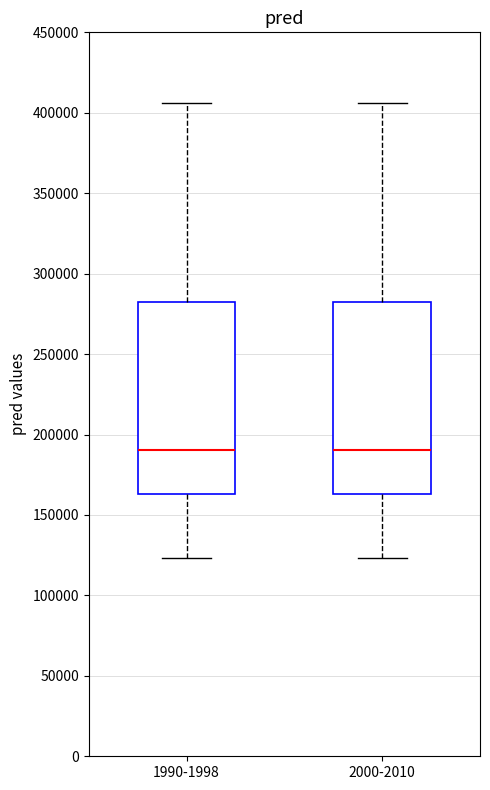

Reading left to right, transcribe this box plot: for each box, give where its median line is, the range the box spans, and where its two whiskers end, as read against the y-axis. The values are not printed on the chart, so give them approximately, as read against the axis.

1990-1998: median 190000, box 165000 to 280000, whiskers 125000 to 405000
2000-2010: median 190000, box 165000 to 280000, whiskers 125000 to 405000